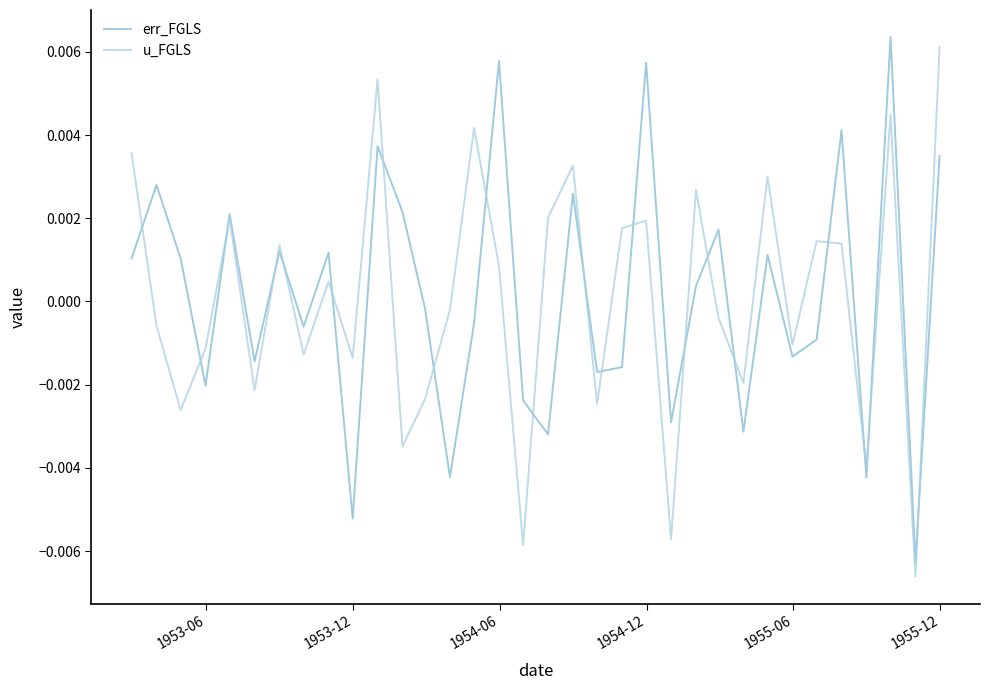

What are all the series names shown in the legend?

err_FGLS, u_FGLS